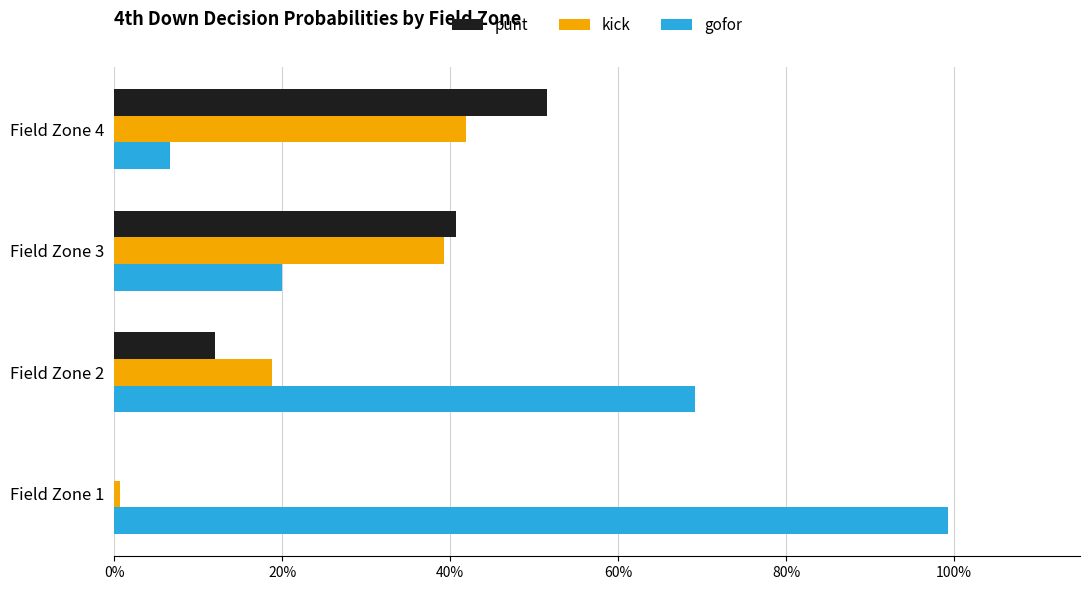

What are all the series names shown in the legend?

punt, kick, gofor